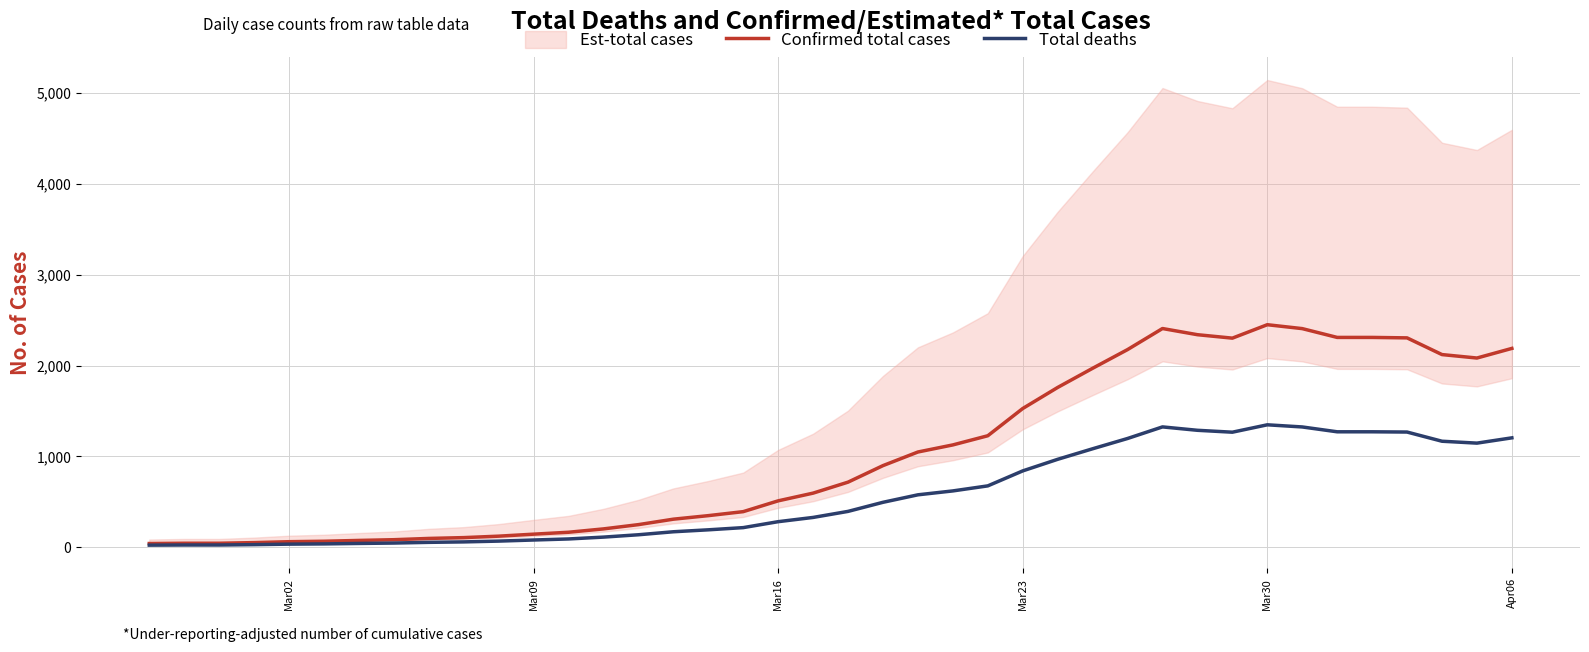

What is the highest value of the Total deaths series?

1347.5